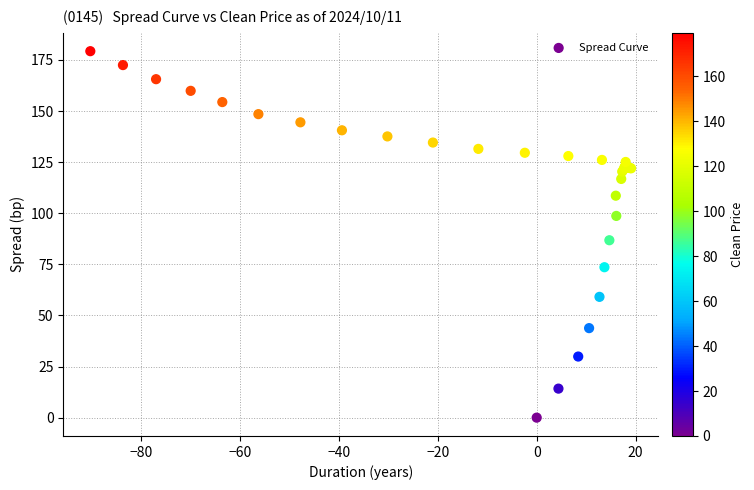

What Y value in the scatter plot is closest to 89?

86.8